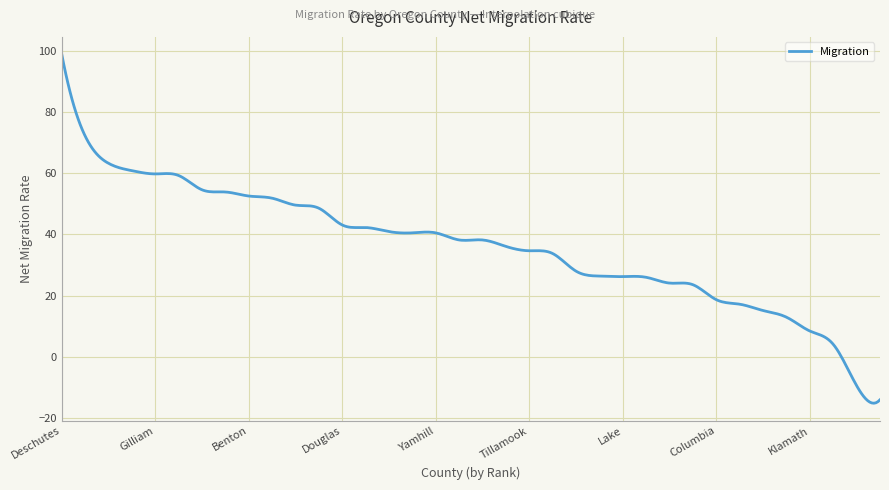

What is the difference between the maximum and minimum values?

114.0